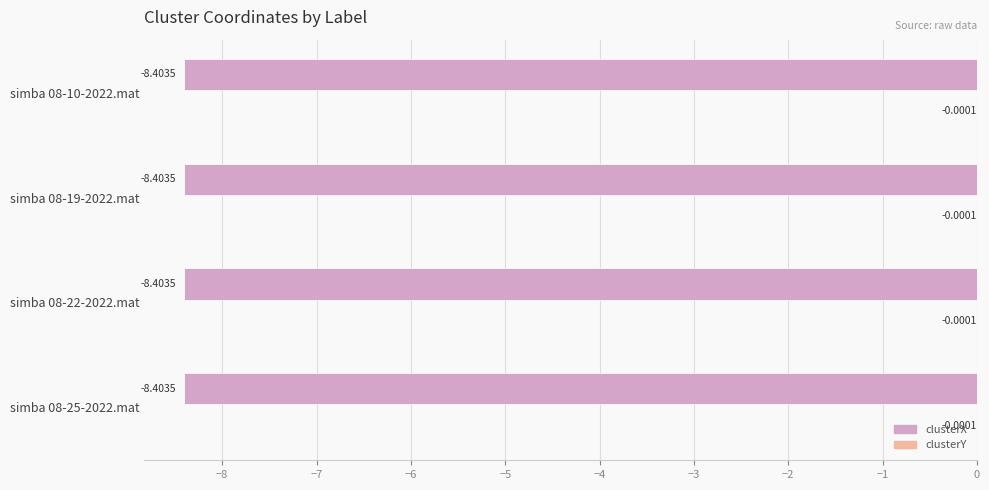

Between simba 08-19-2022.mat and simba 08-25-2022.mat, which series saw the biggest shift?

clusterX